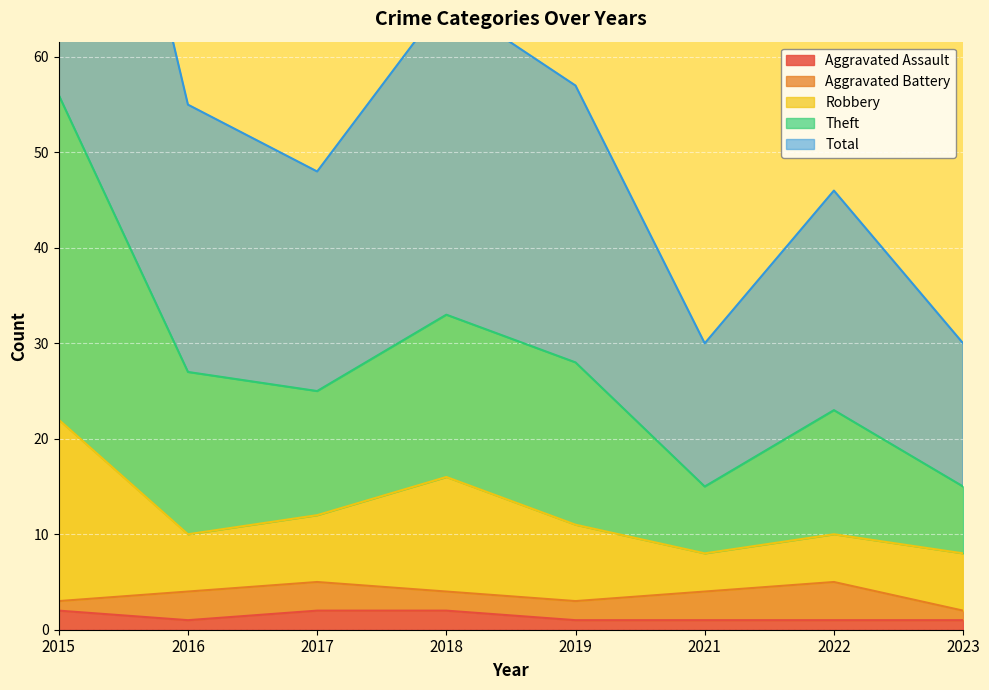

What is the value of the Aggravated Assault point at the 8th from the left?

1